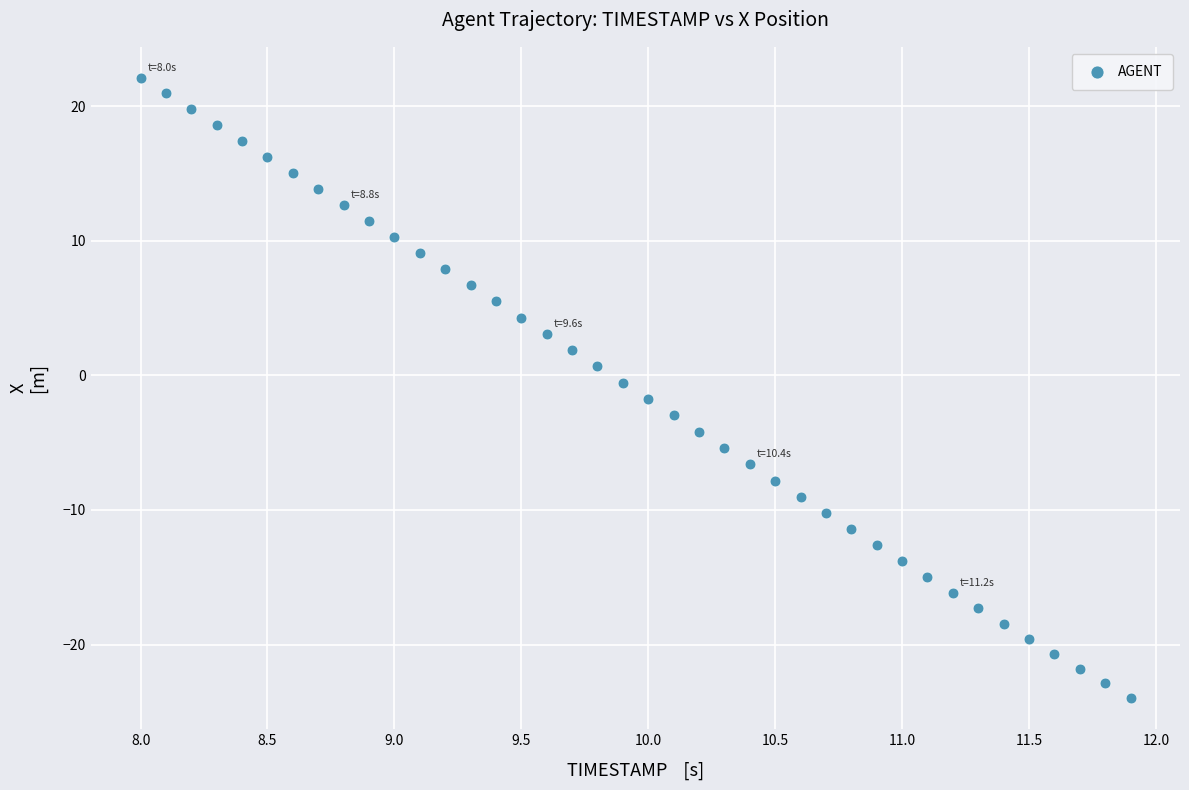

What is the range of X values (max minus min)?

3.9